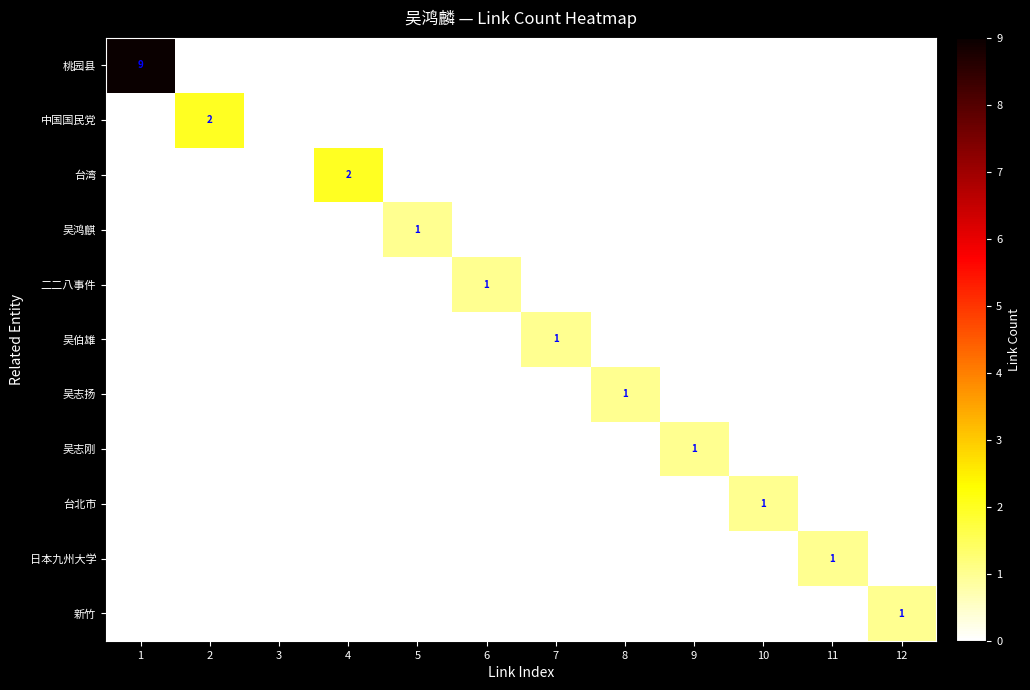

The value of 台北市 at 10 is 1. True or false?

True